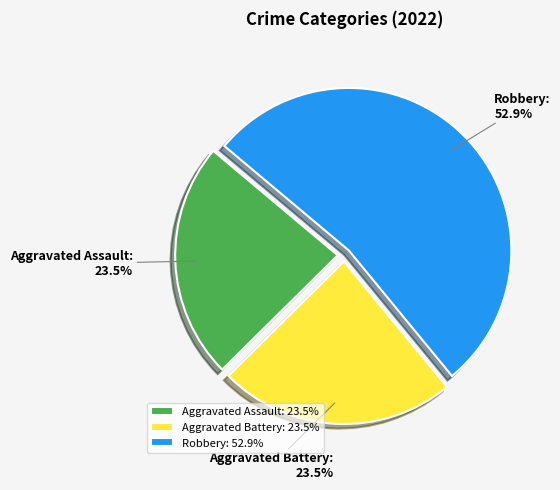

Is it true that Robbery is 59% of the pie?

False